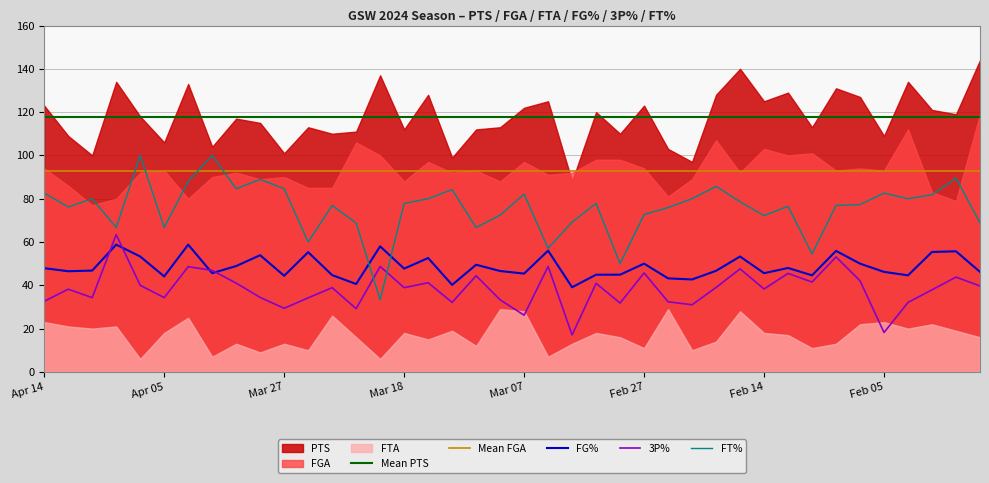

Does the chart display data point markers on the line(s)?

No